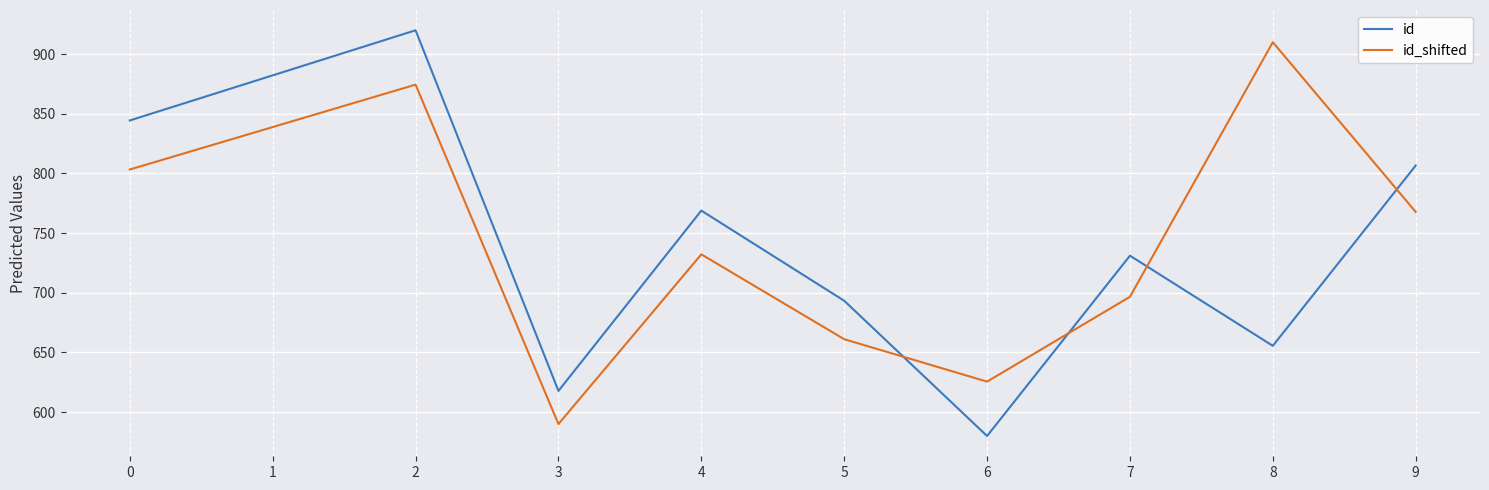

At which category does id_shifted reach its first local peak?

2